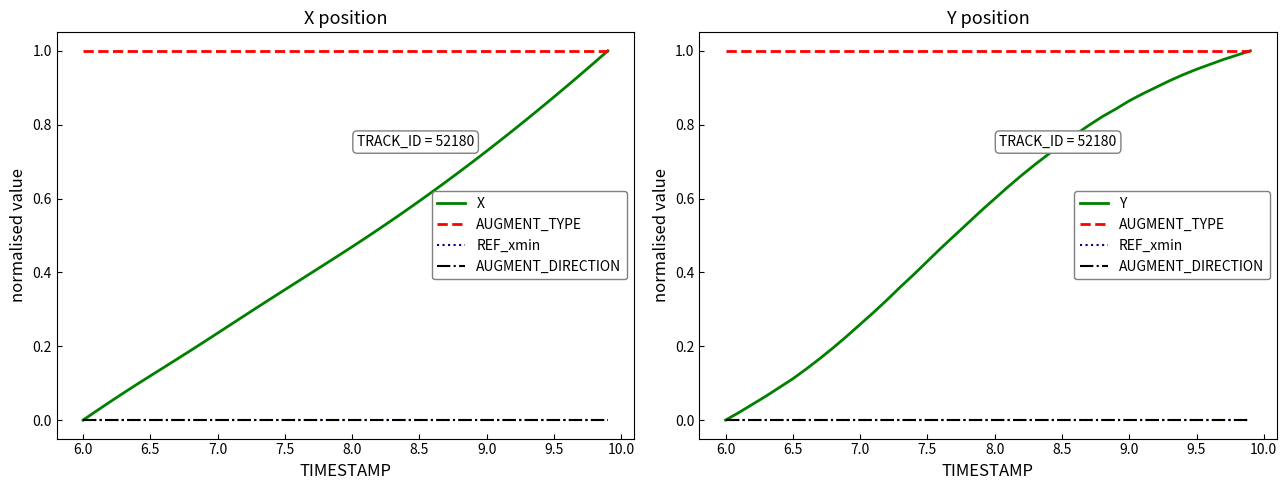

How many categories are shown in the chart?

40